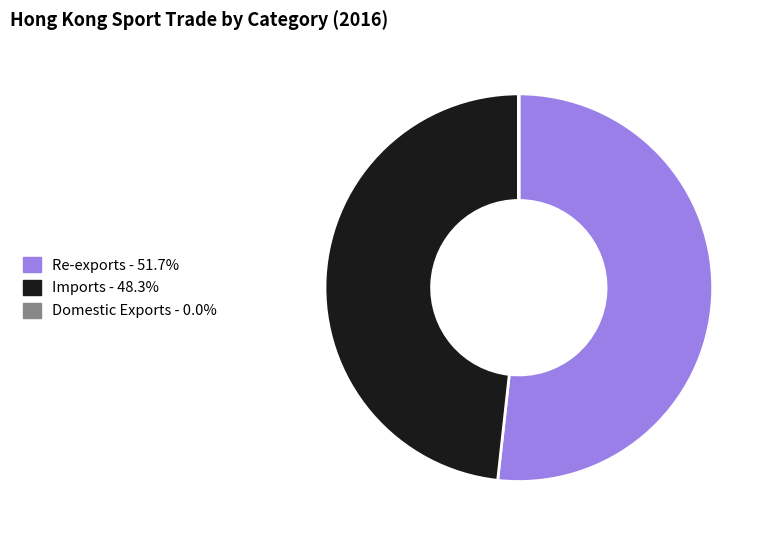

What is the largest slice in the pie chart?

Re-exports